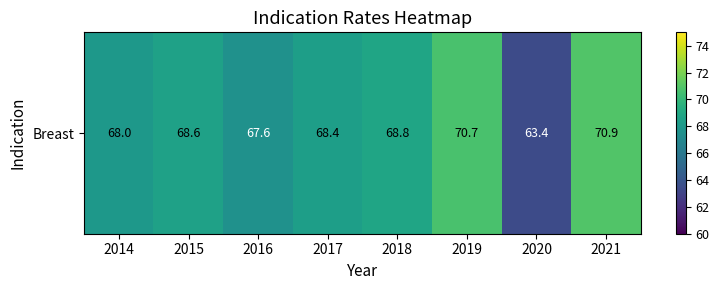

What is the change in value from 2016 to 2021?

+3.3